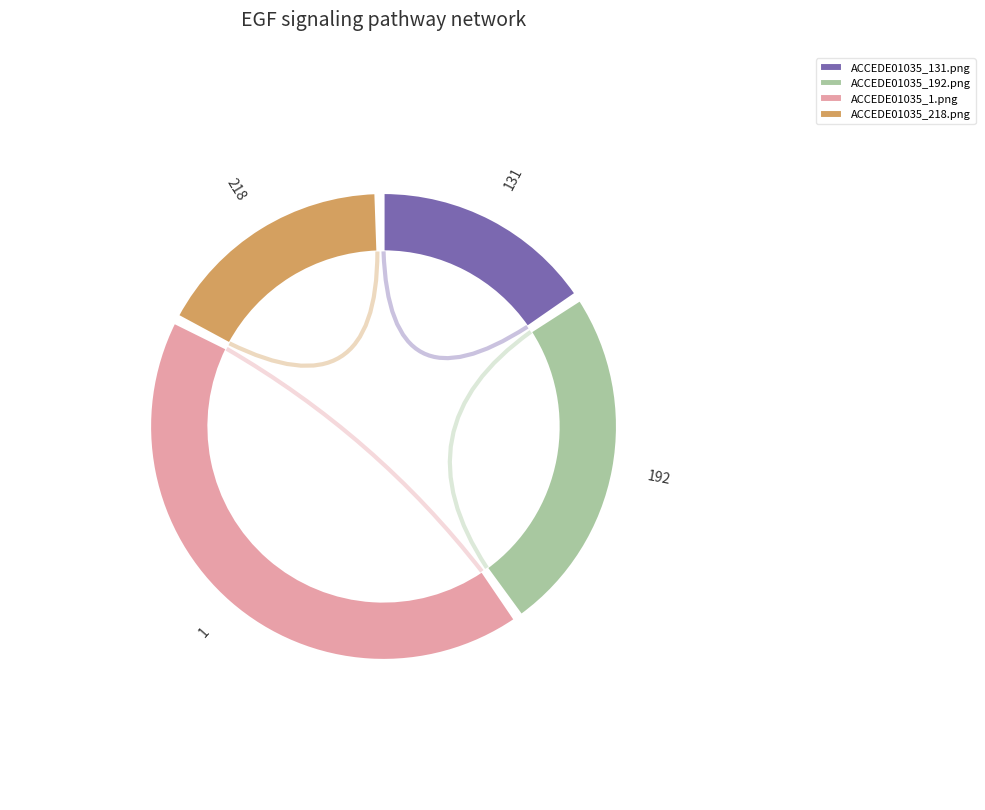

Does ACCEDE01035_218.png account for over 50% of the chart?

No